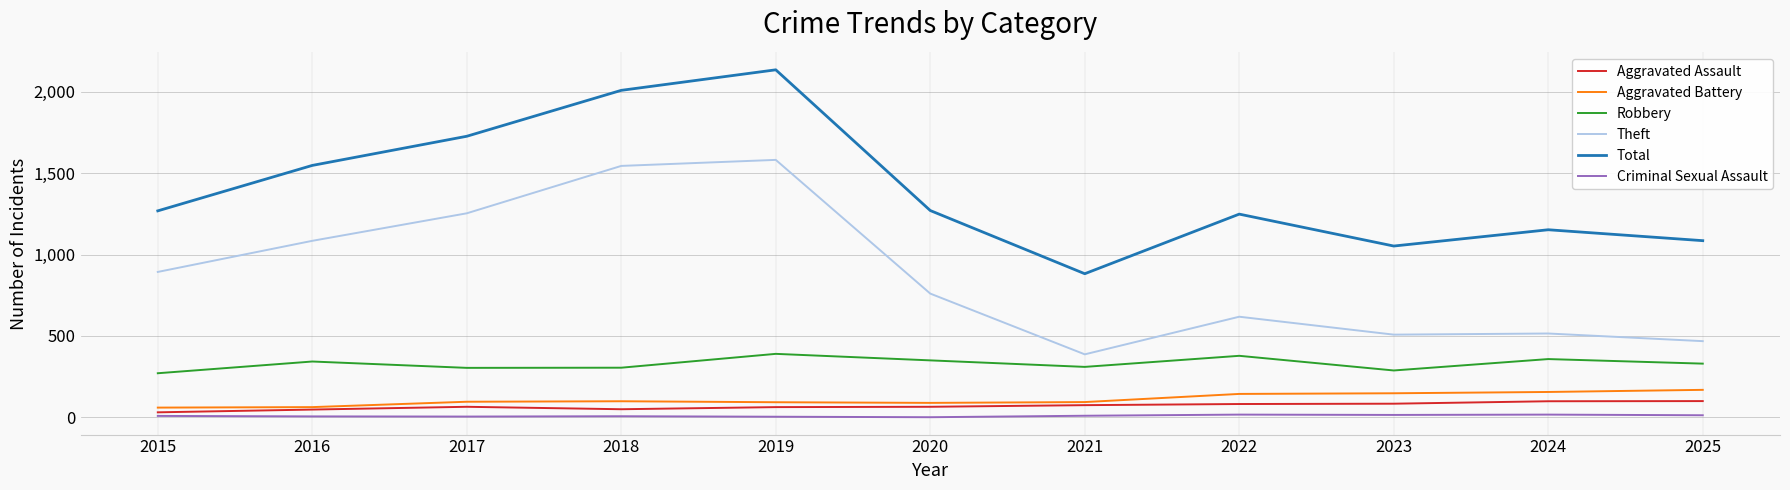

True or false: Total has a value of 1547 at 2016.

True